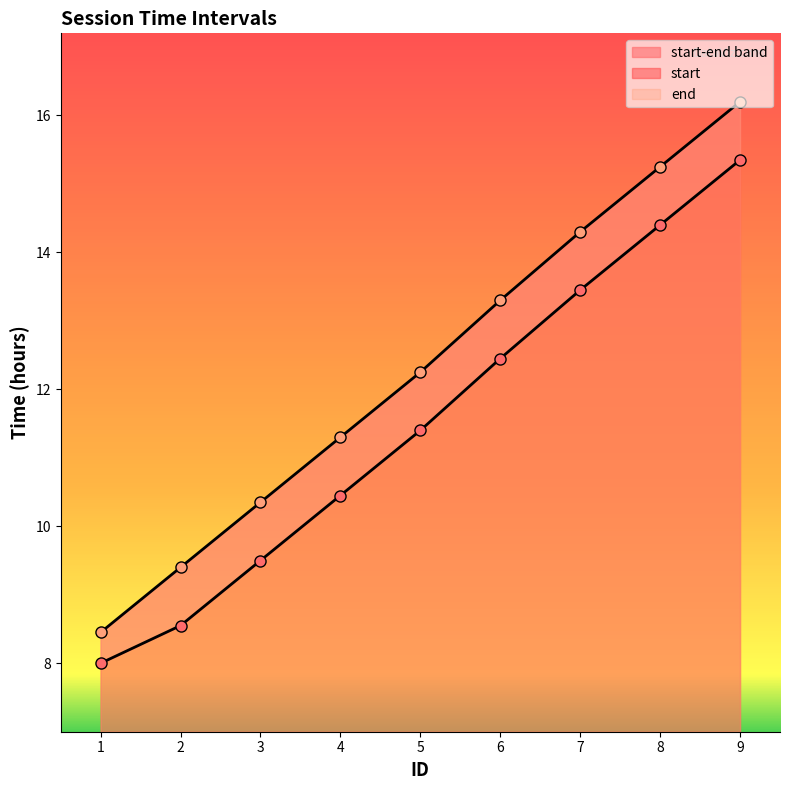

List the series in order of their peak value, highest first.

end, start